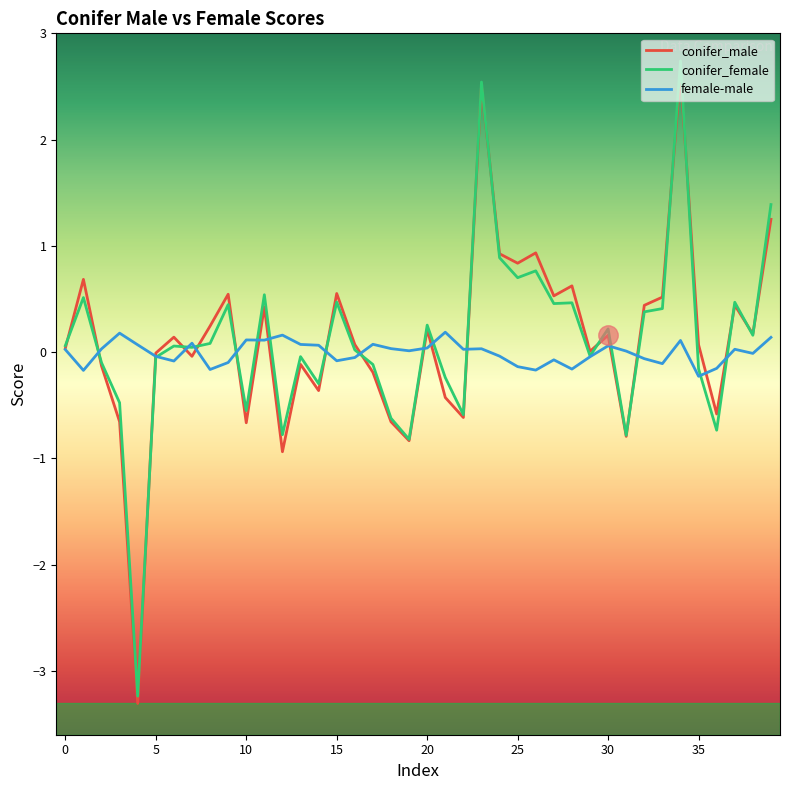

What is the minimum value for conifer_male?

-3.3